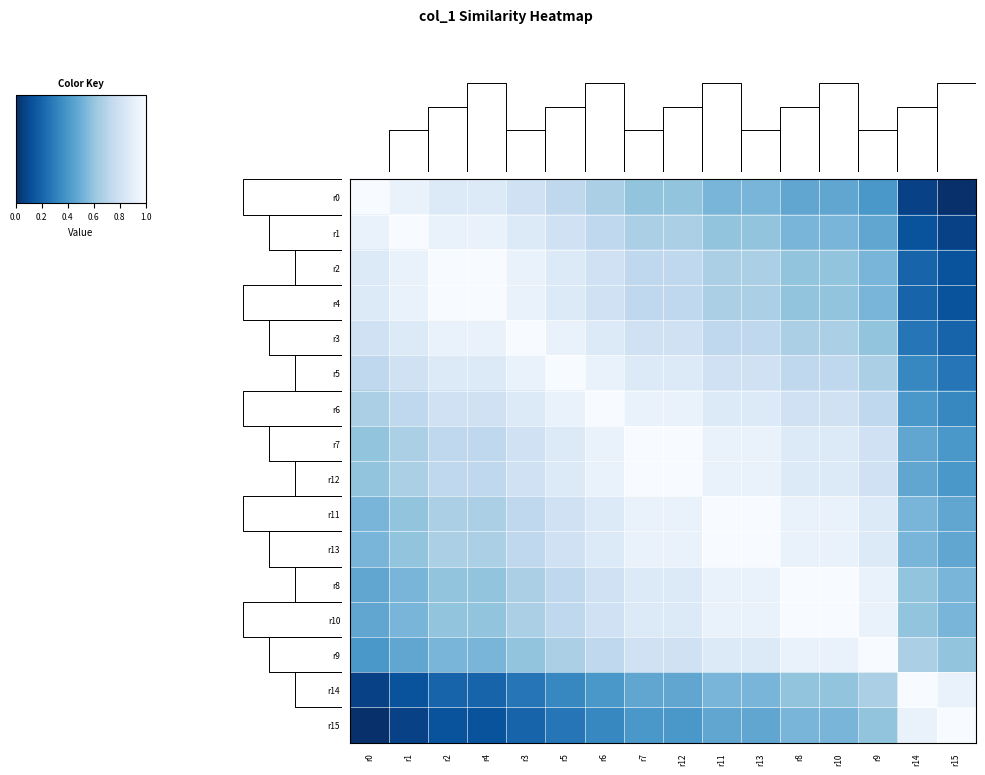

The r10 series shows 1.5 at r8. True or false?

False